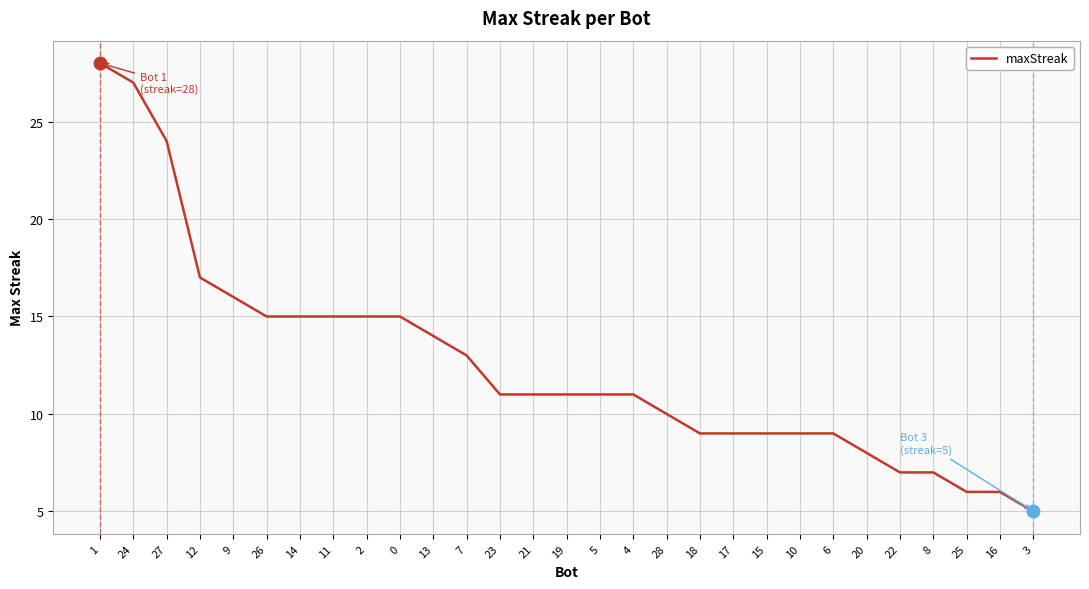

What is the difference between the values at 28 and 21?

1